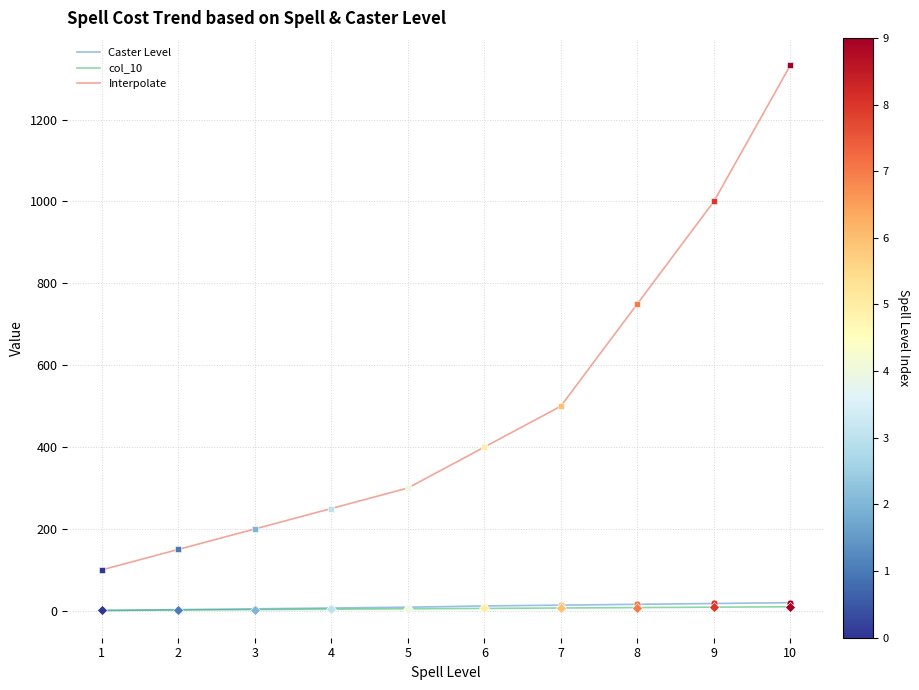

At how many categories does at least one series exceed 599?

3